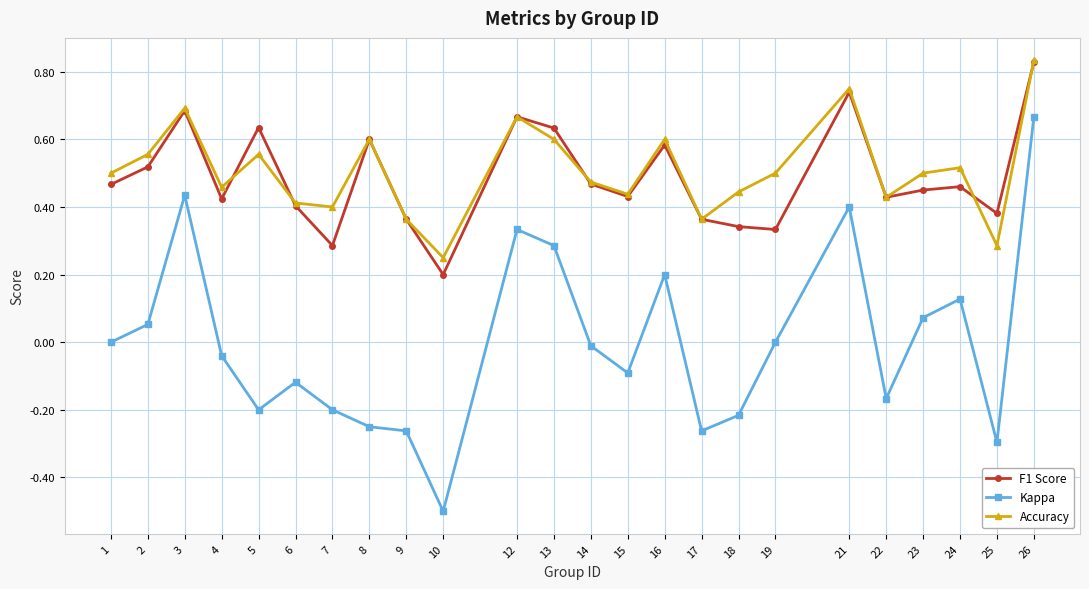

In F1 Score, how many points are higher than both neighbors (excluding endpoints)?

7